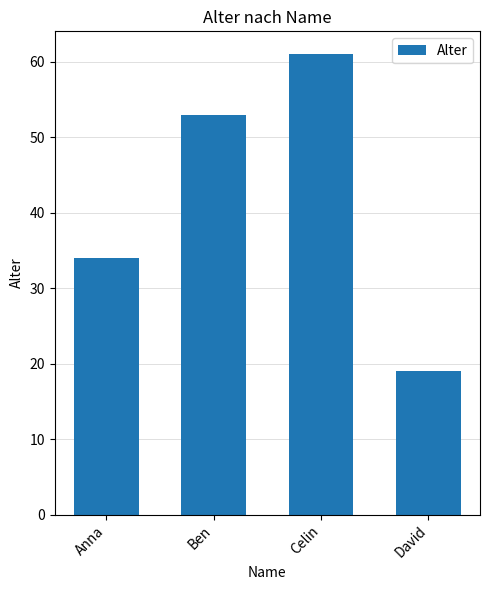

Is it true that the value at Ben is 86?

False